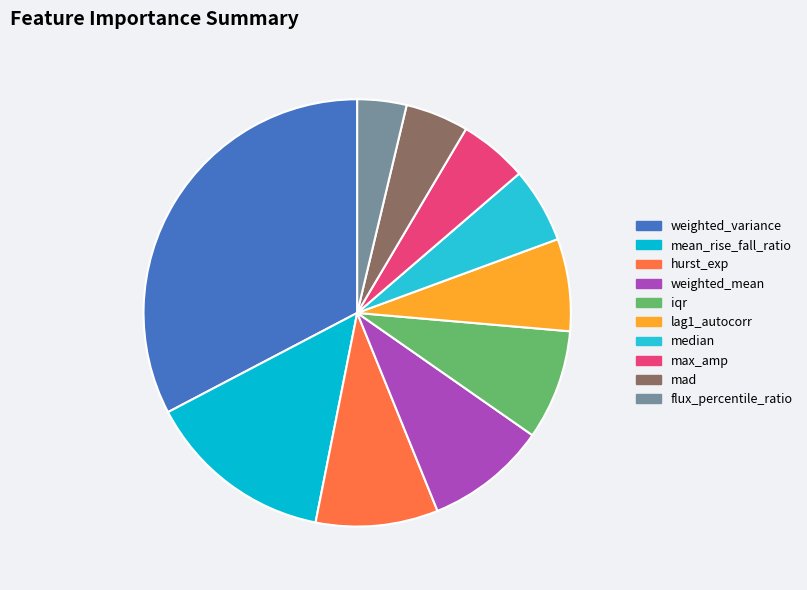

Is there any slice that represents more than half of the pie?

No